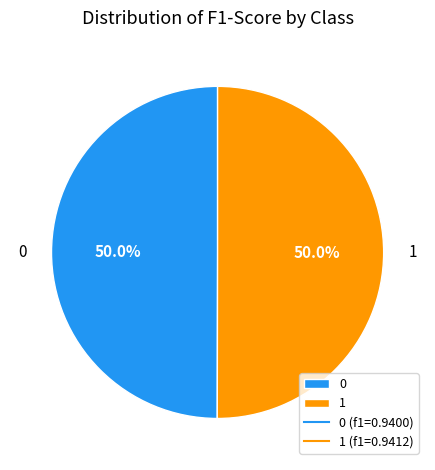

How much of the chart is everything except 0?

50.0%